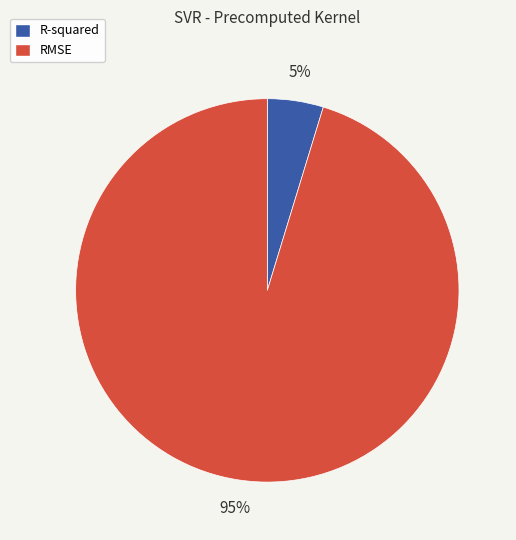

How many segments does this pie chart have?

2